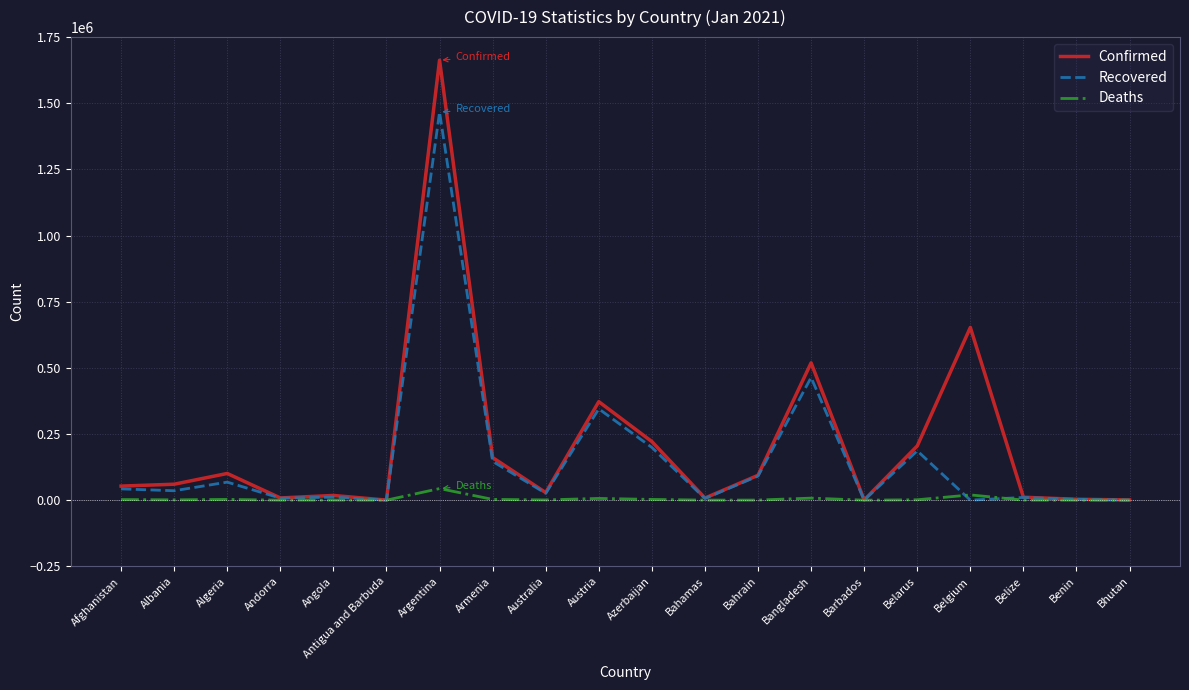

What is the difference between the maximum and minimum values in the Recovered series?

1466616